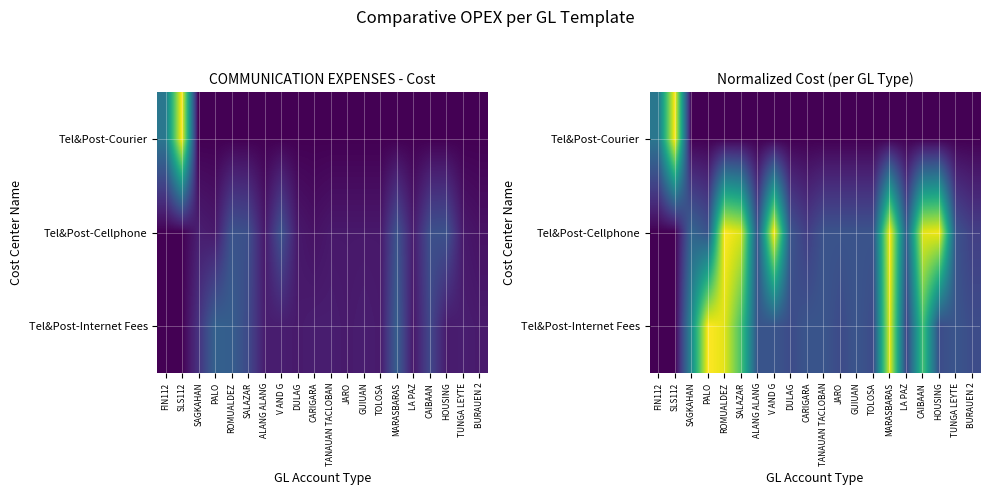

How many values in the Tel&Post-Courier series exceed 0?

2